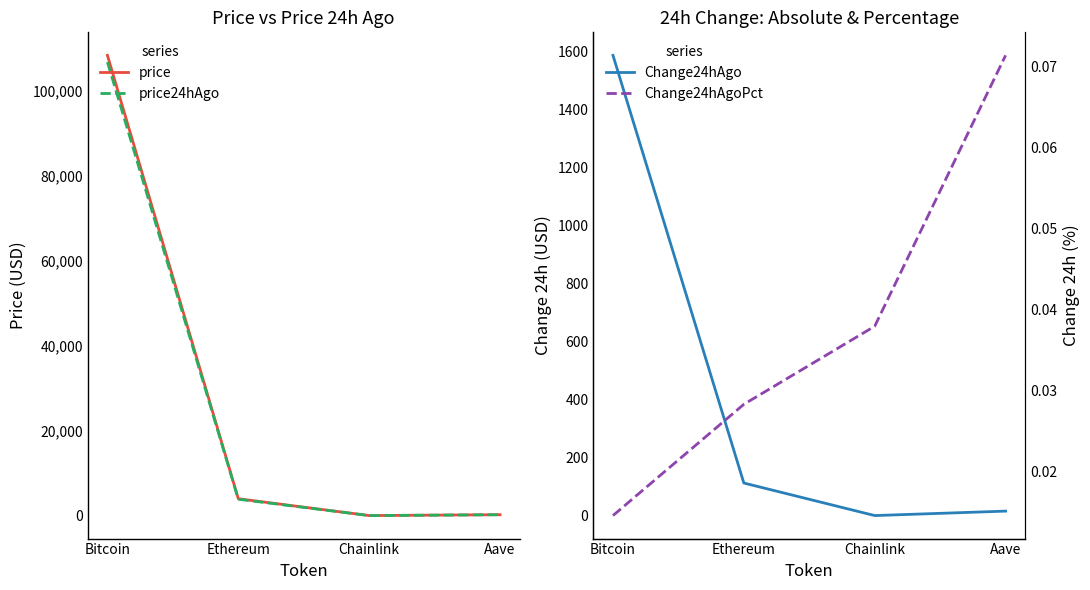

Is the value of price24hAgo at Aave greater than the value of Change24hAgo at Aave?

Yes